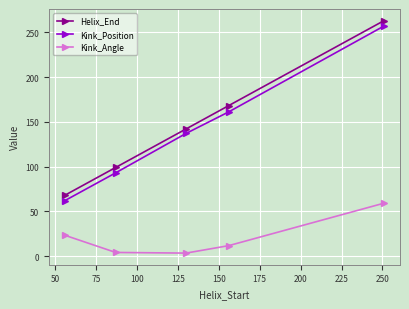

True or false: Kink_Position and Kink_Angle intersect in this chart.

False